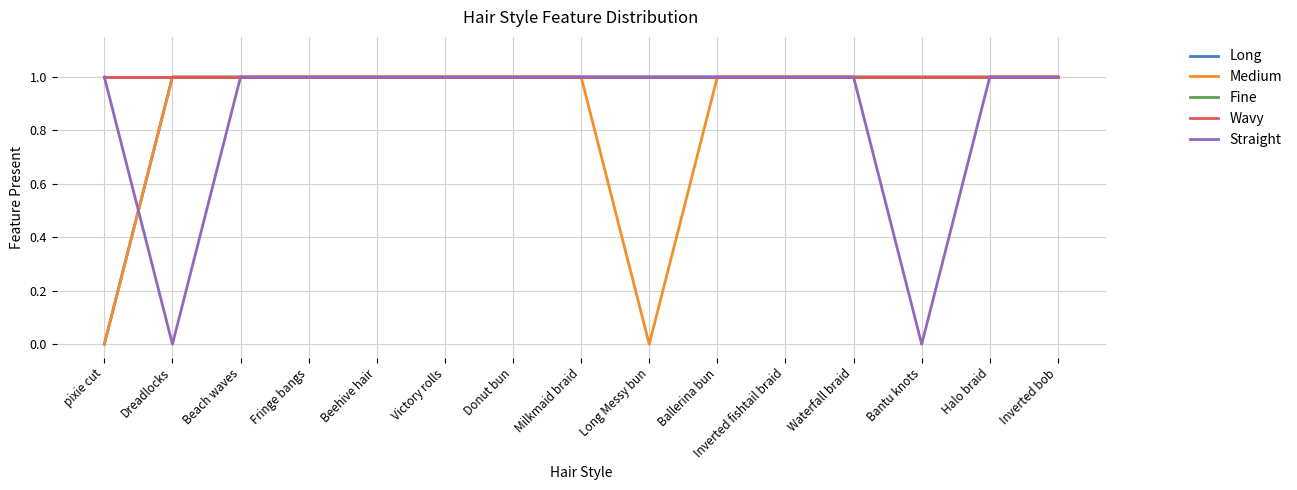

Is this an area chart (filled region under the line)?

No